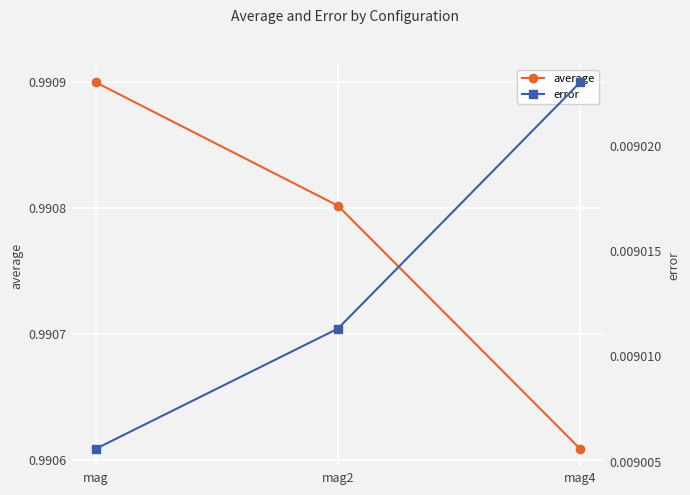

What is the label of the 1st point from the left?

mag